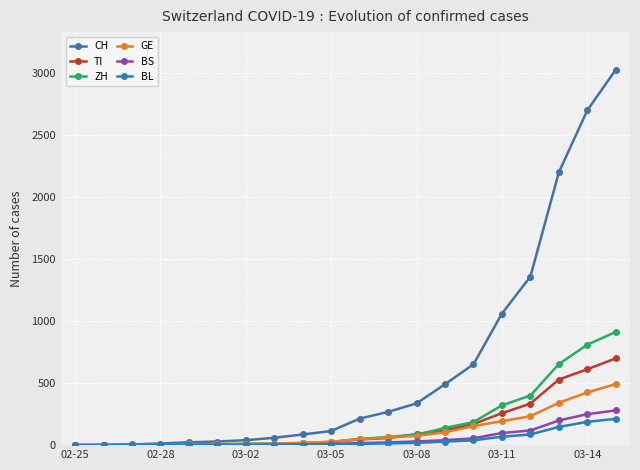

How many series are shown in this chart?

6